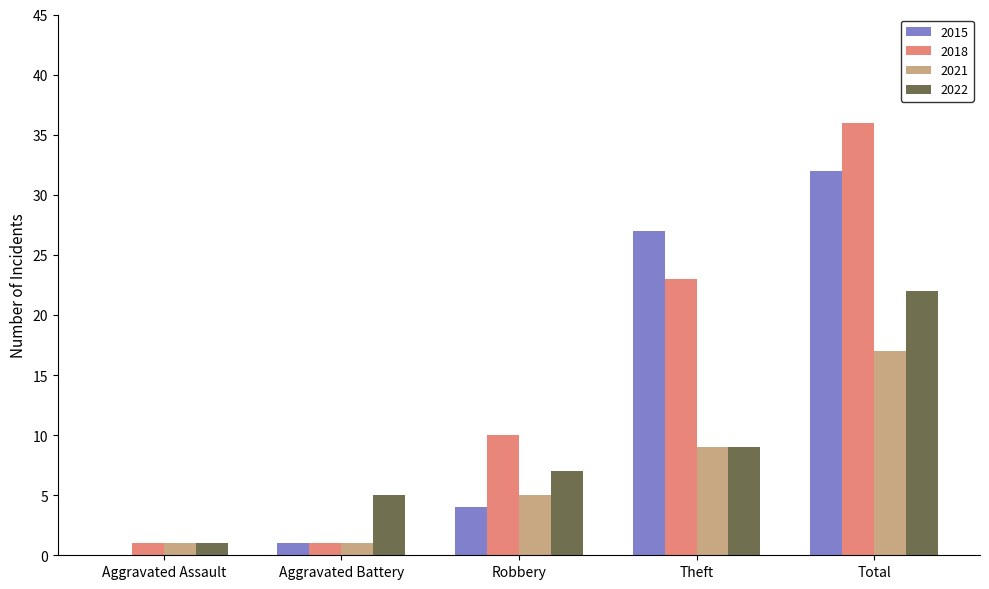

Count the number of data series in this chart.

4